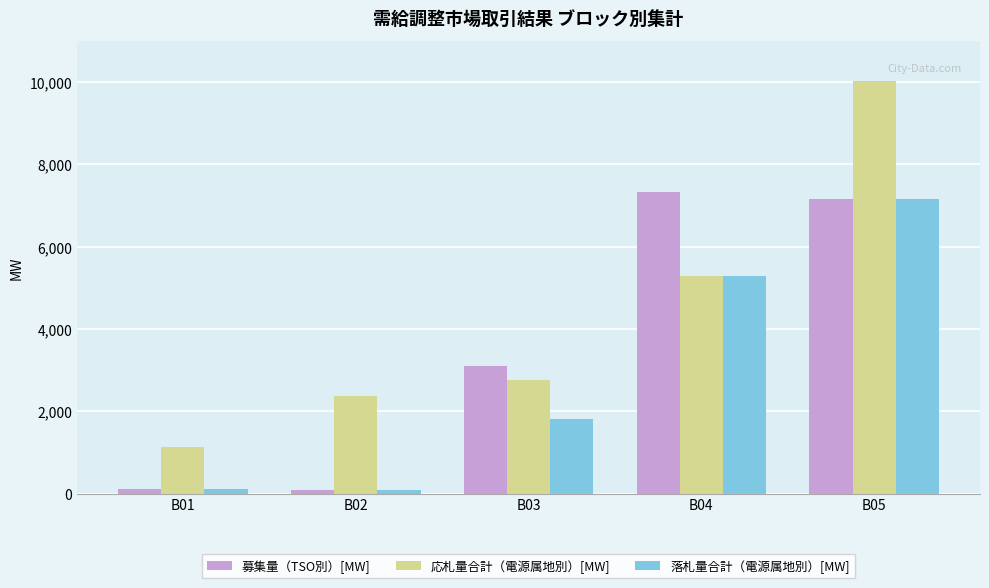

How many bars are there in total?

15